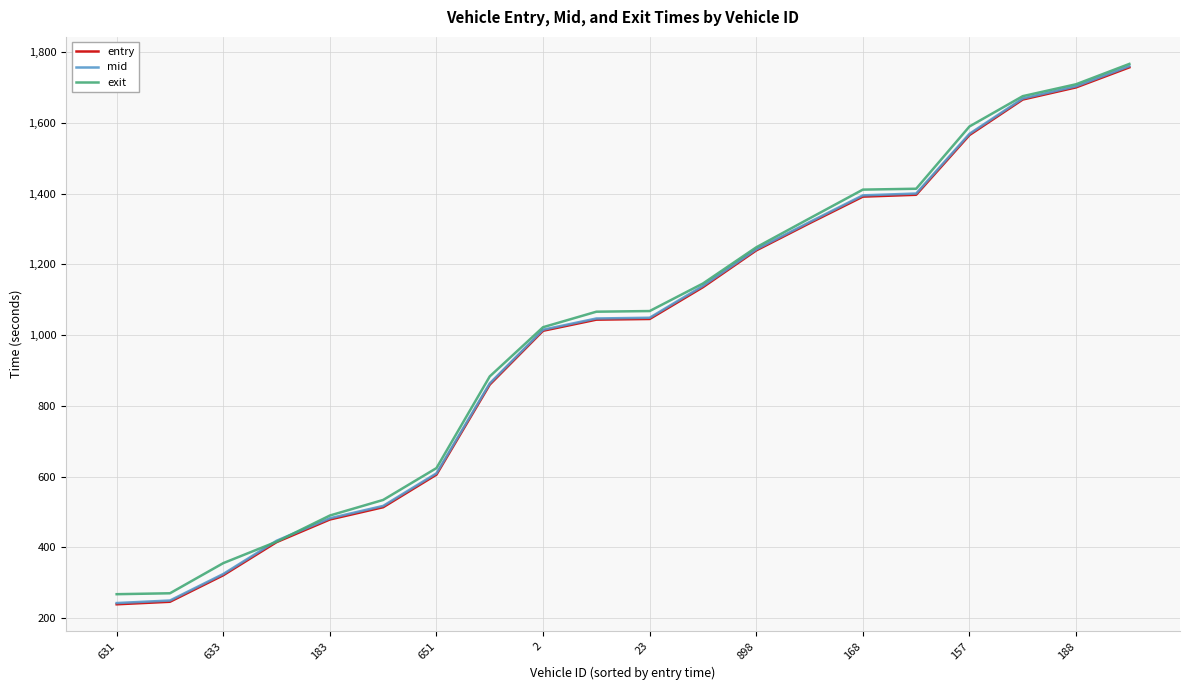

What is the smallest value displayed?

238.9